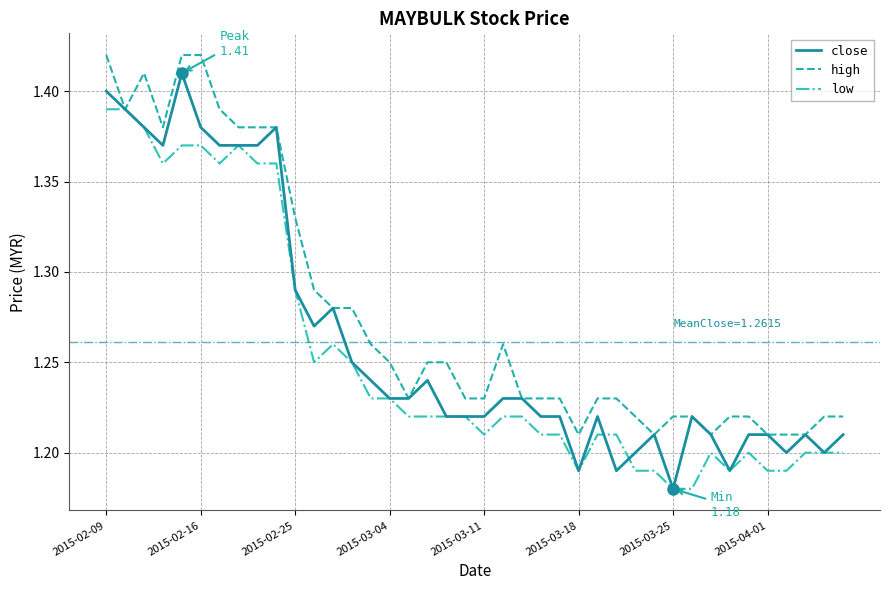

Which series has the largest total across all categories?

high